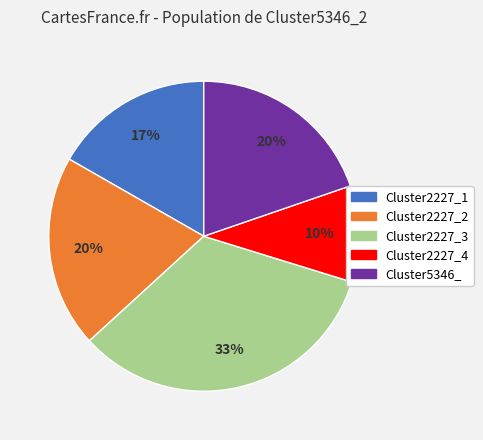

How many slices are in this pie chart?

5